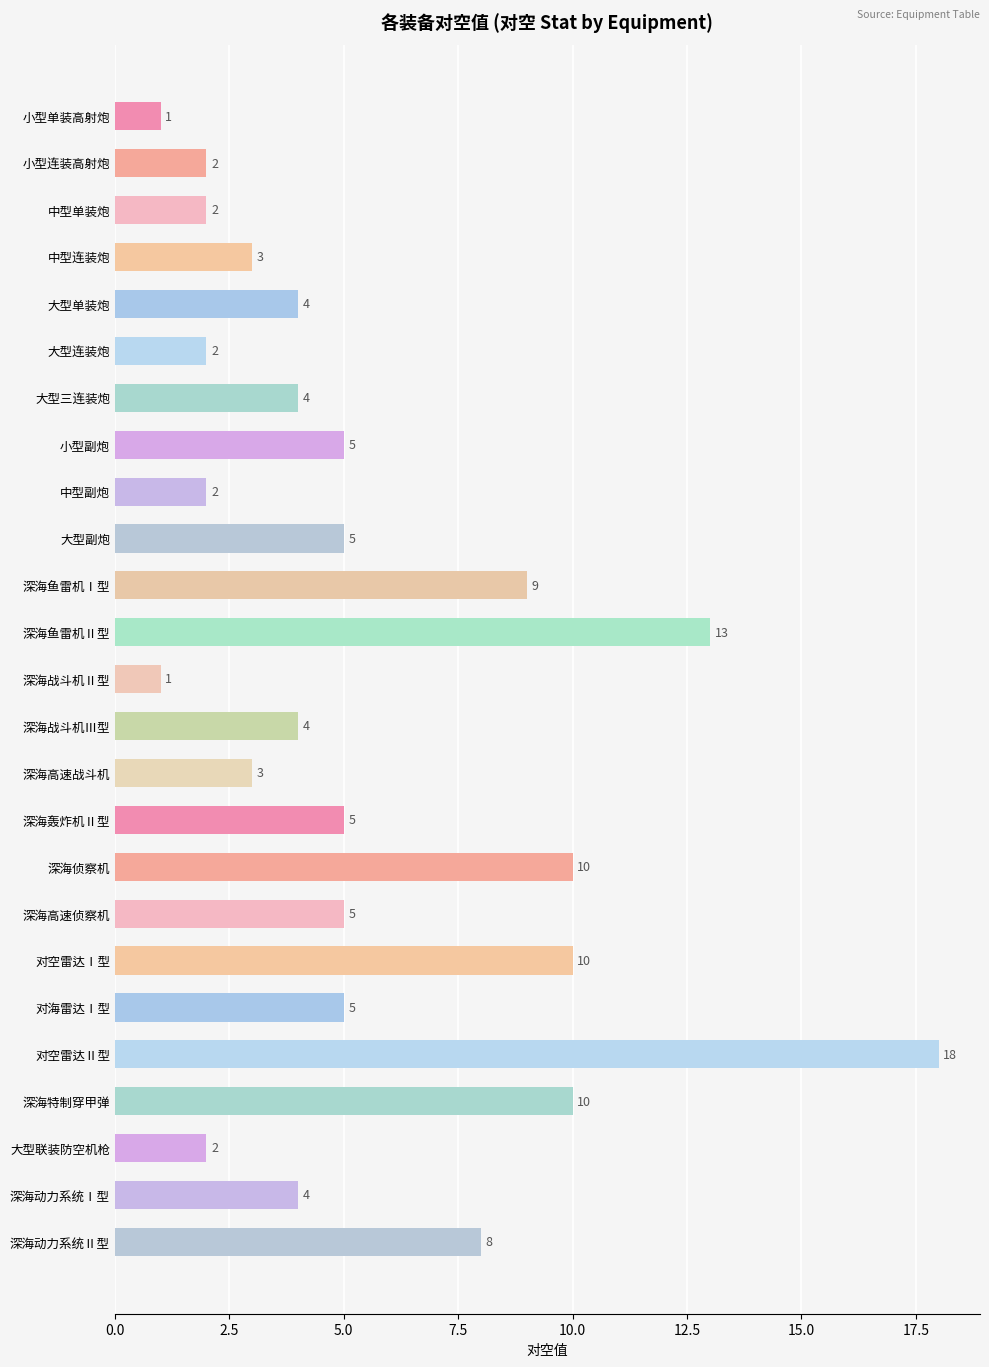

What is the value of the 9th bar from the top?

2